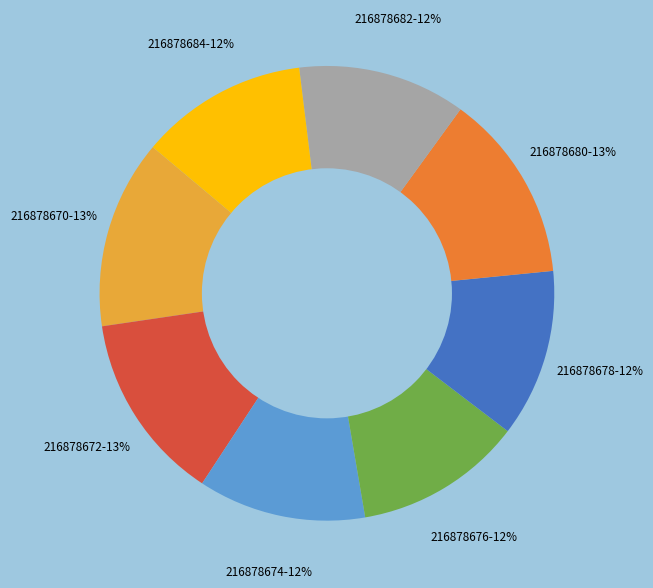

To the nearest percent, what is the average slice percentage?

12%